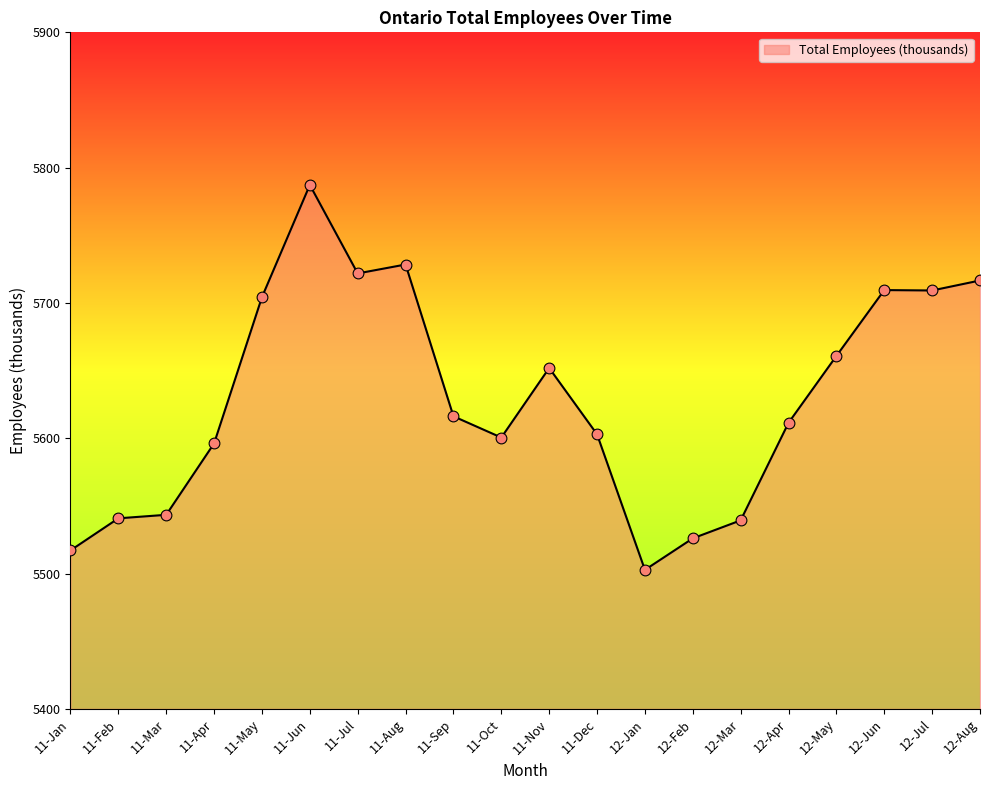

Between 11-Jan and 12-Aug, which is larger?

12-Aug